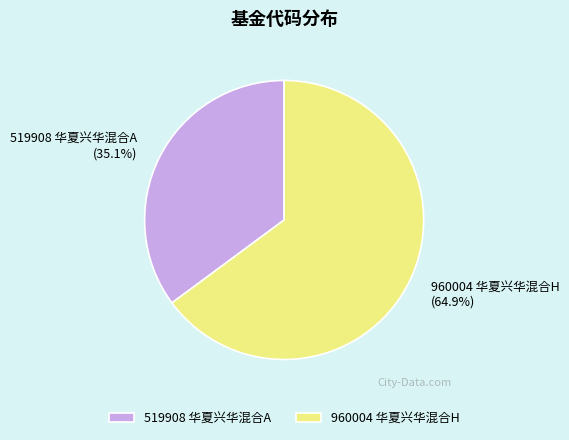

Does any single category account for the majority?

Yes